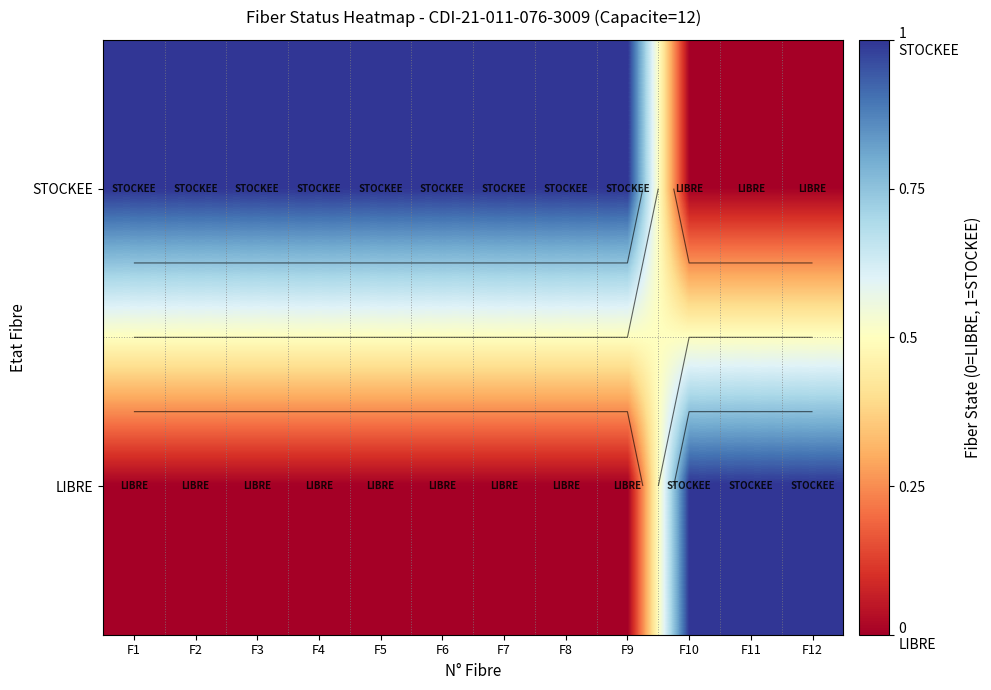

The value of LIBRE at F10 is 2. True or false?

False